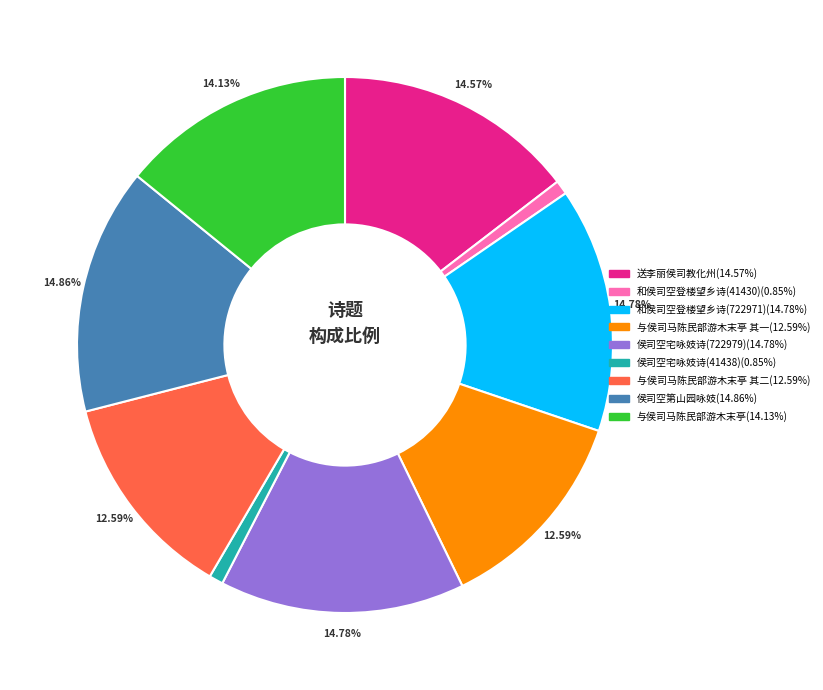

What percentage is the 侯司空宅咏妓诗(722979) slice, to the nearest percent?

15%